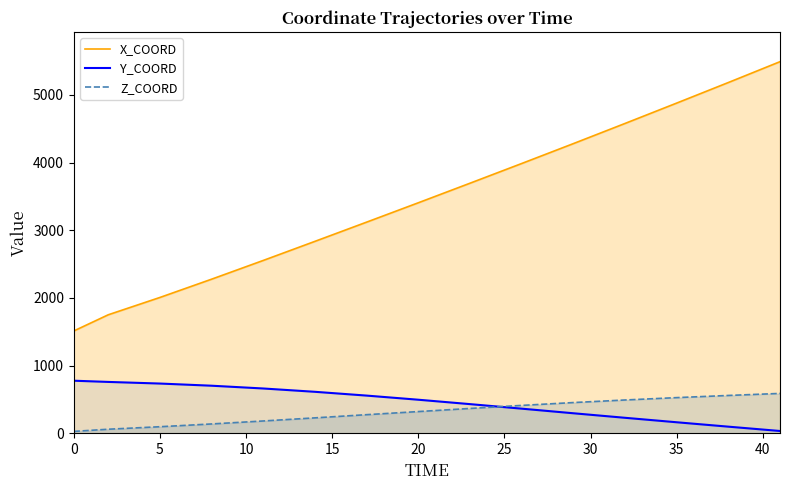

List the series in order of their peak value, lowest first.

Z_COORD, Y_COORD, X_COORD